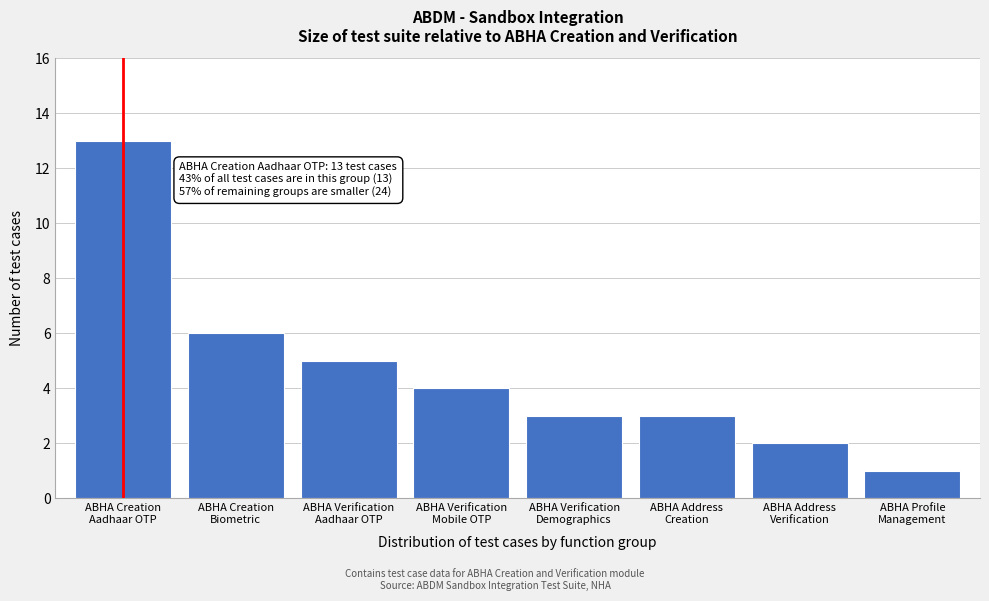

Reading right to left, list all the values displayed in this chart.

1	2	3	3	4	5	6	13